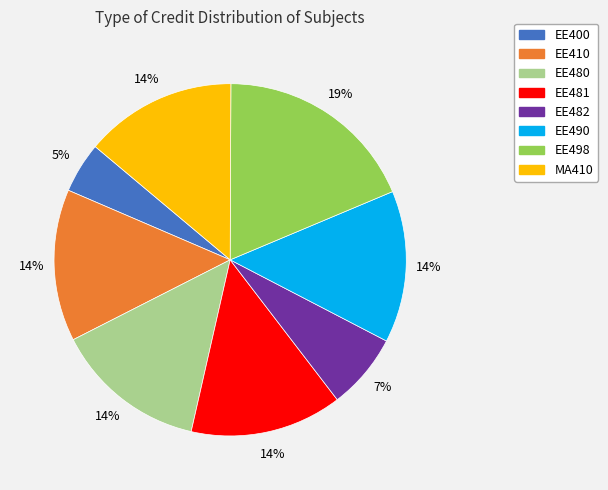

Count the number of slices in the pie.

8